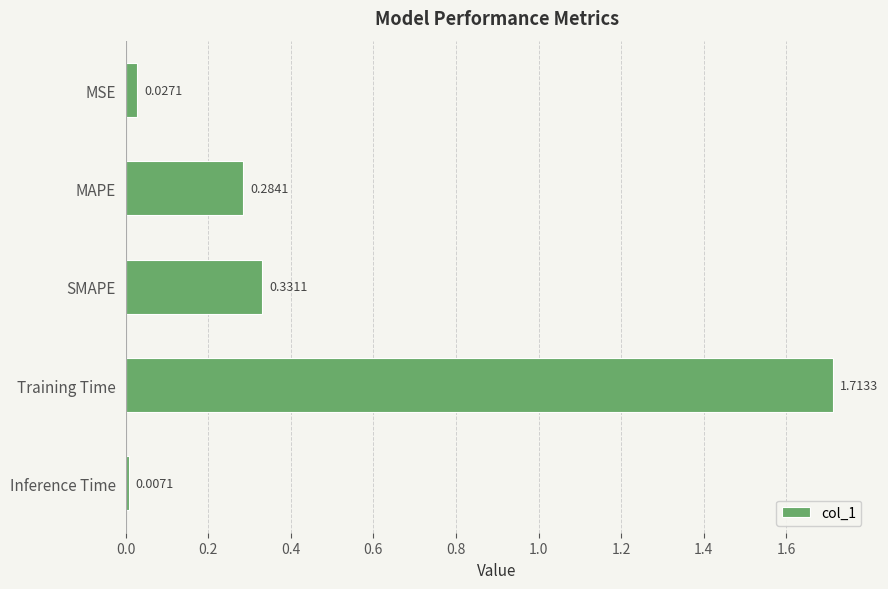

At which label is the value closest to 0?

Inference Time